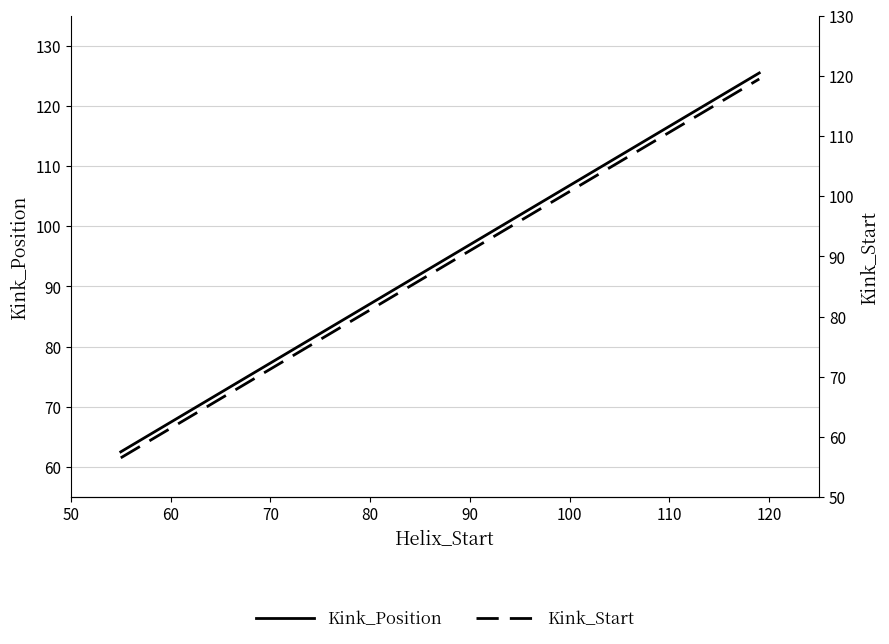

The value of Kink_Position at 50 is 95.1. True or false?

False